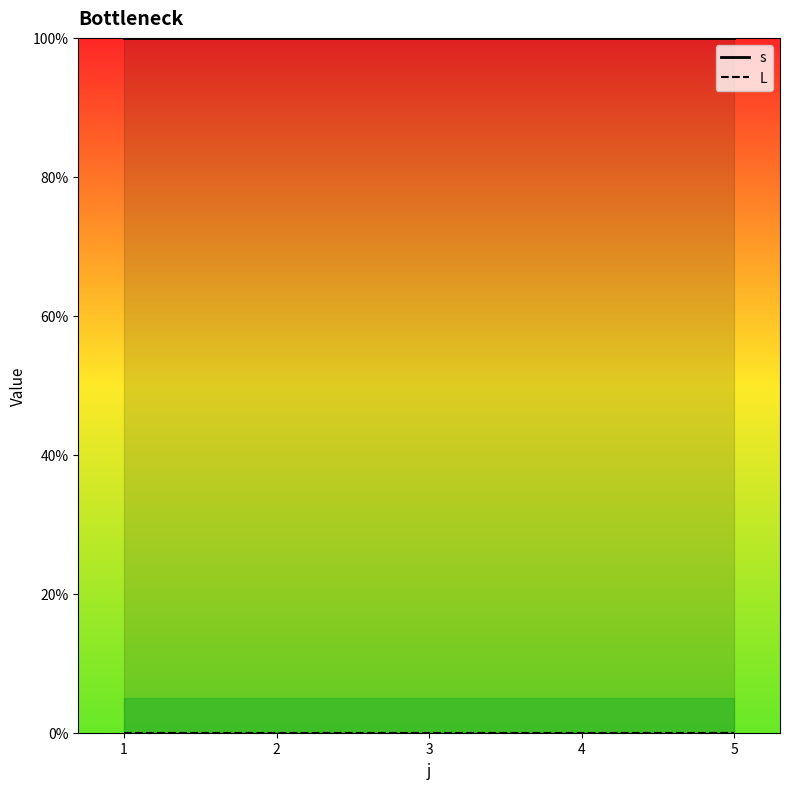

What is the sum of all s_line values?

5